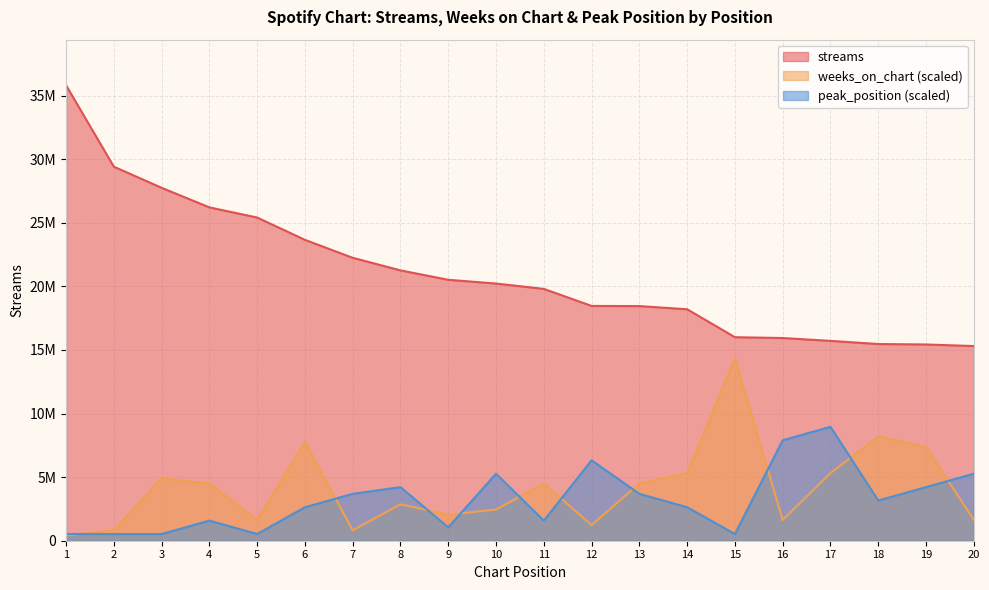

The value of streams at 14 is 4274576.5. True or false?

False